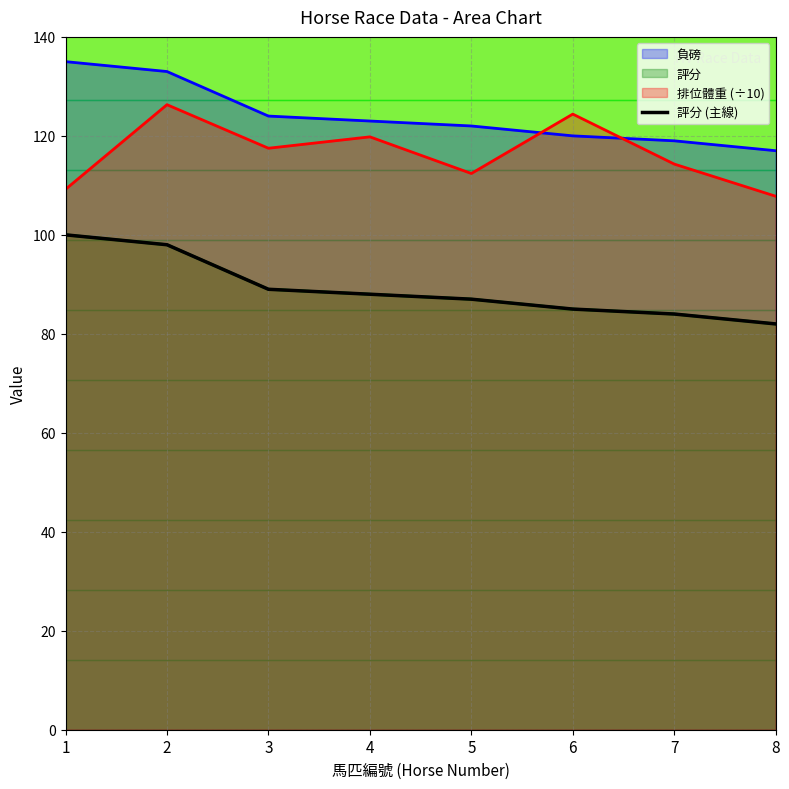

Where does the data first go above 88?

1